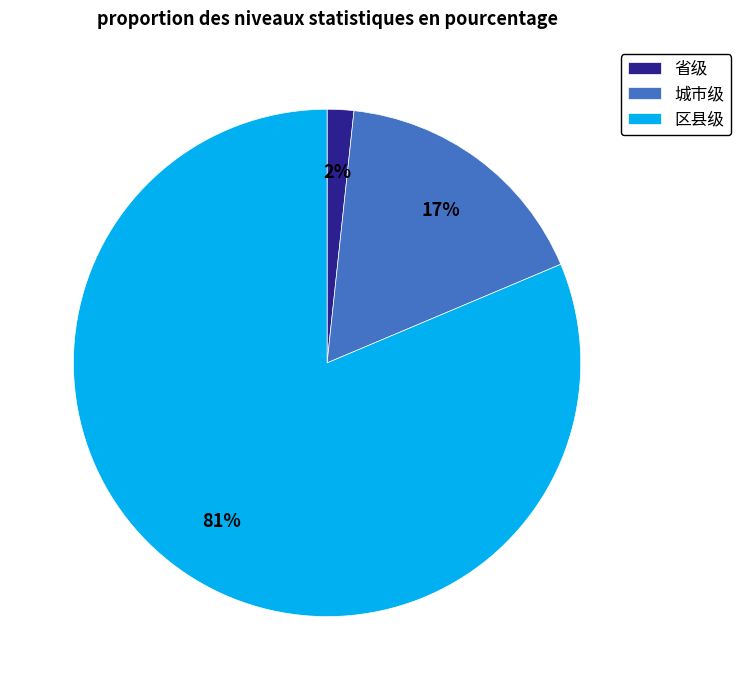

Combined, do 城市级 and 省级 account for over 50%?

No